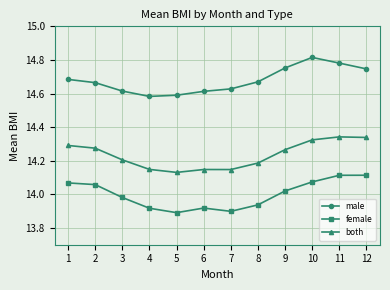

True or false: both and female intersect in this chart.

False